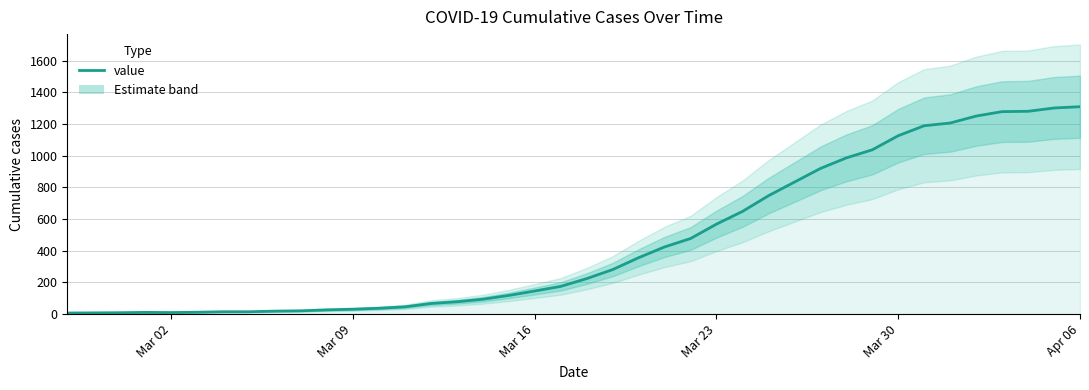

Reading left to right, extract all data points from this chart.

7	8	9	11	10	12	15	15	19	21	27	31	37	46	67	78	94	118	146	175	224	281	356	424	477	568	648	747	833	919	986	1037	1126	1189	1206	1250	1278	1280	1301	1309